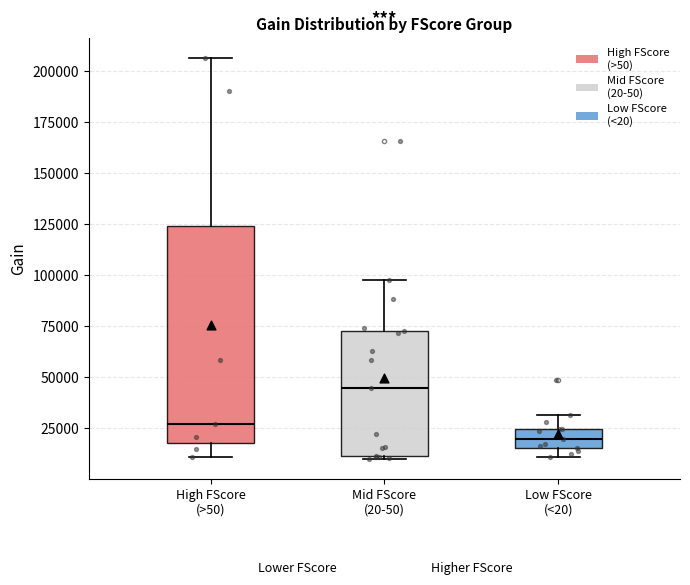

Reading left to right, transcribe this box plot: for each box, give where its median line is, the range the box spans, and where its two whiskers end, as read against the y-axis. The values are not printed on the chart, so give them approximately, as read against the axis.

High FScore (>50): median 25000, box 20000 to 125000, whiskers 10000 to 205000
Mid FScore (20-50): median 45000, box 10000 to 75000, whiskers 10000 (just below the box's lower edge) to 95000
Low FScore (<20): median 20000, box 15000 to 25000, whiskers 10000 to 30000